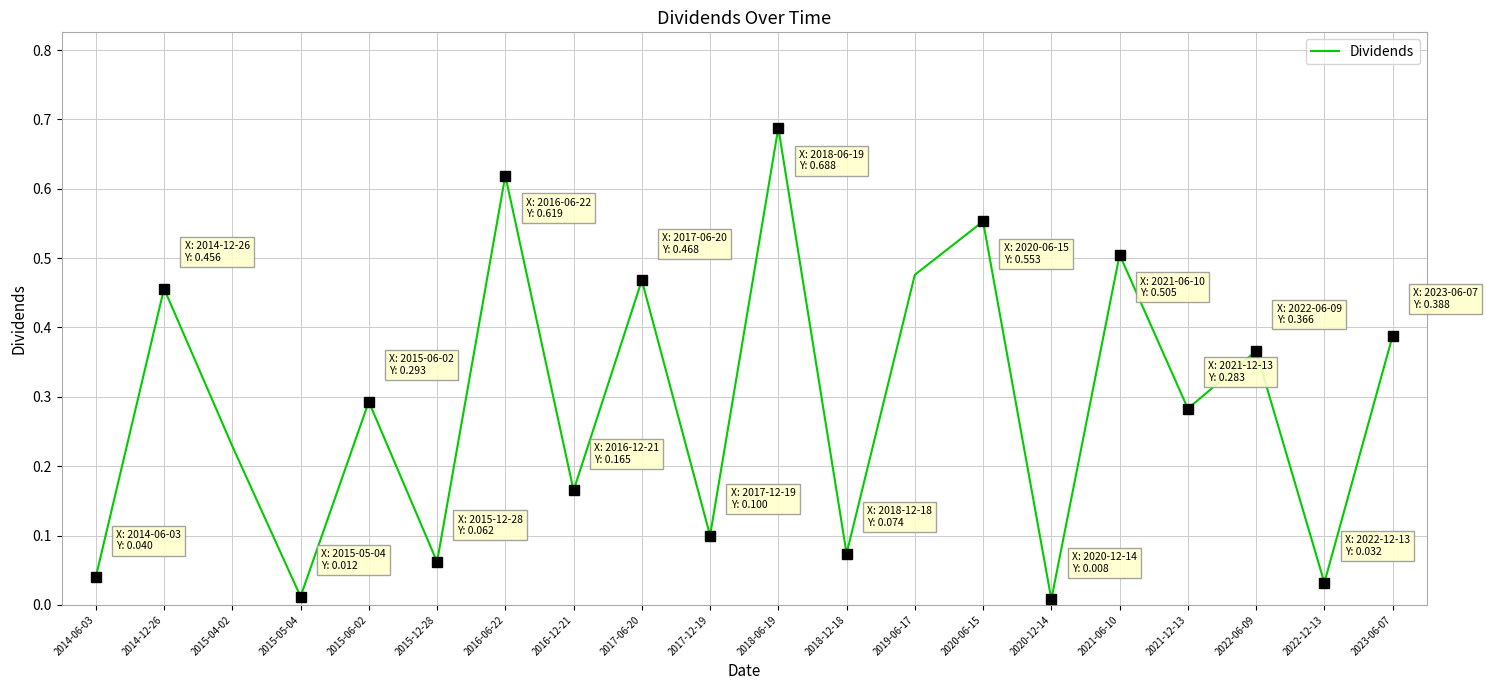

The value at 2017-06-20 is 0.5. True or false?

True